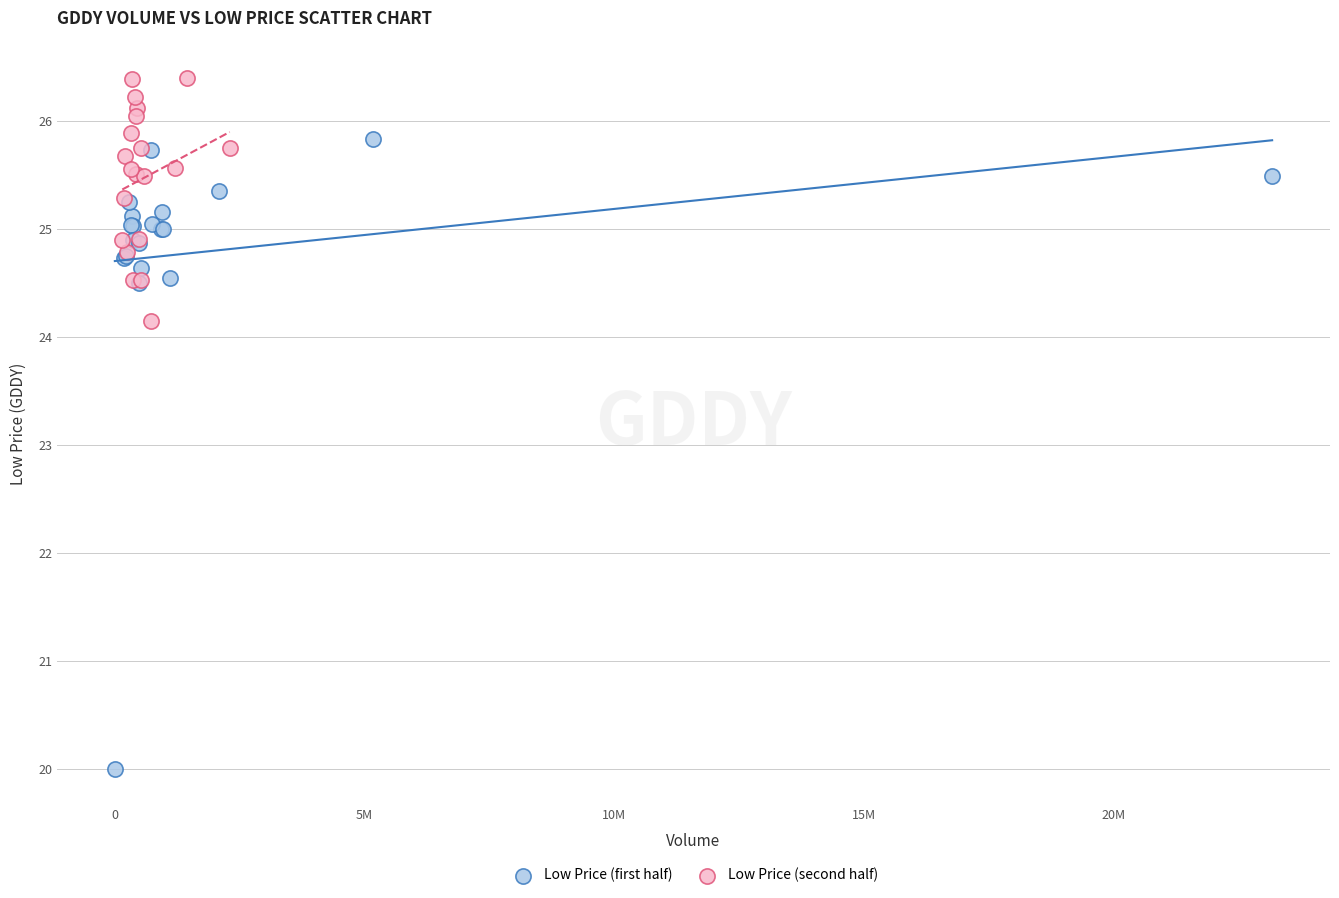

Which series contains the lowest Y value?

Low Price (first half)